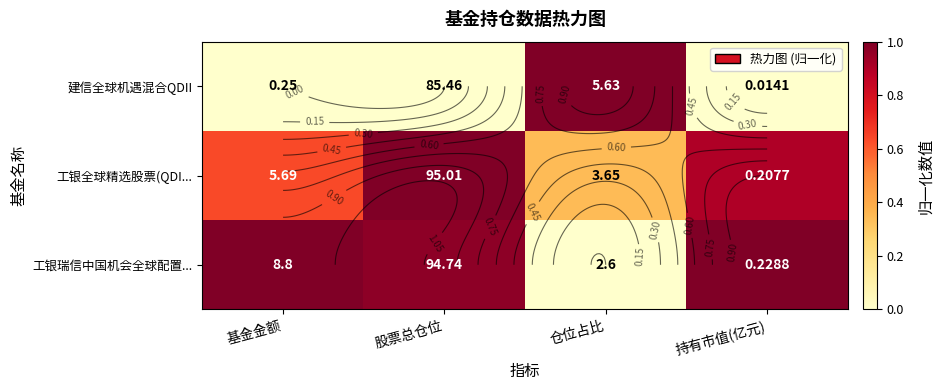

Is it true that 工银全球精选股票(QDI... equals 0.1 at 仓位占比?

False